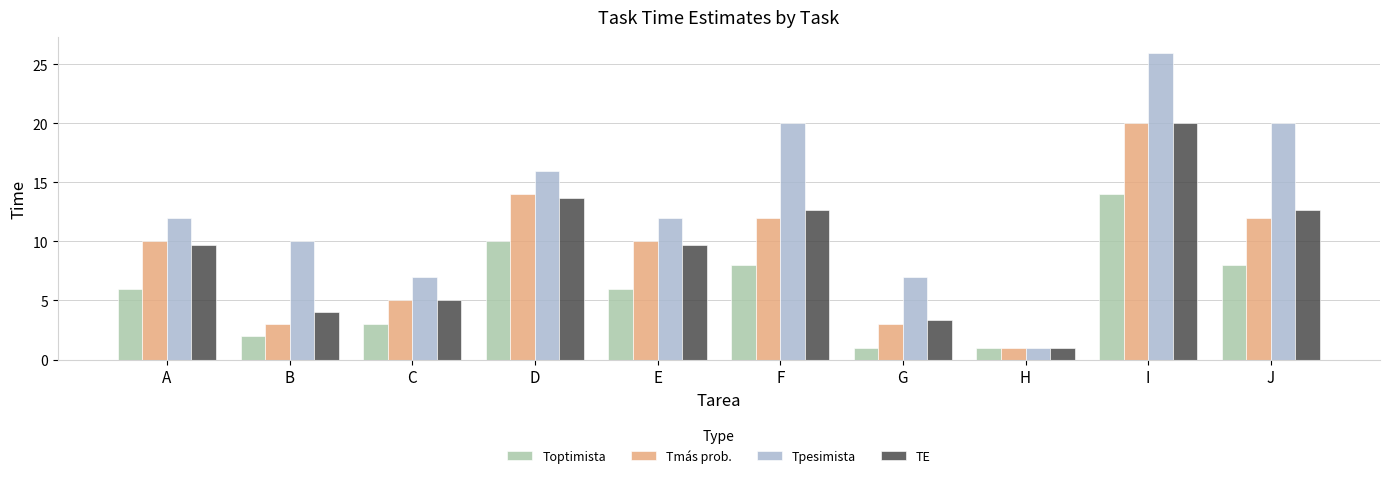

Reading right to left, what are all the values shown in this chart?

Toptimista: J=8.0	I=14.0	H=1.0	G=1.0	F=8.0	E=6.0	D=10.0	C=3.0	B=2.0	A=6.0
Tmás prob.: J=12.0	I=20.0	H=1.0	G=3.0	F=12.0	E=10.0	D=14.0	C=5.0	B=3.0	A=10.0
Tpesimista: J=20.0	I=26.0	H=1.0	G=7.0	F=20.0	E=12.0	D=16.0	C=7.0	B=10.0	A=12.0
TE: J=12.7	I=20.0	H=1.0	G=3.3	F=12.7	E=9.7	D=13.7	C=5.0	B=4.0	A=9.7